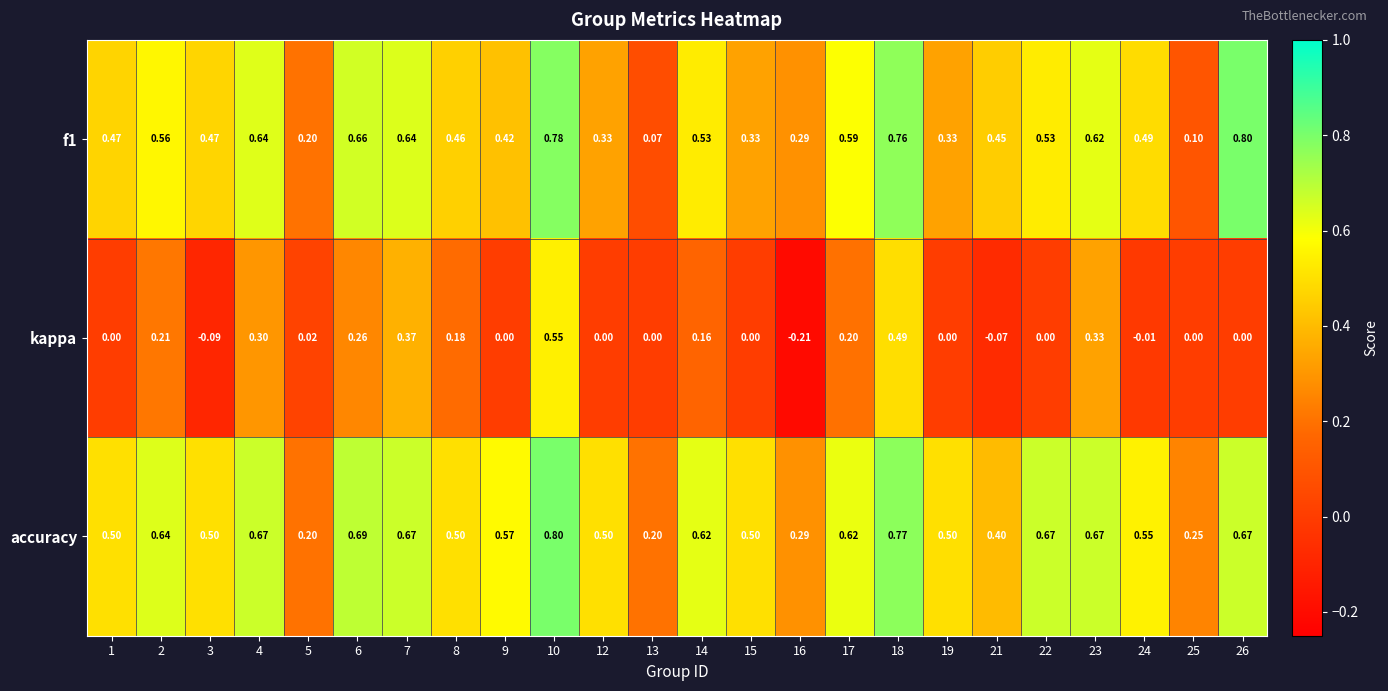

Which series has the largest total across all categories?

accuracy